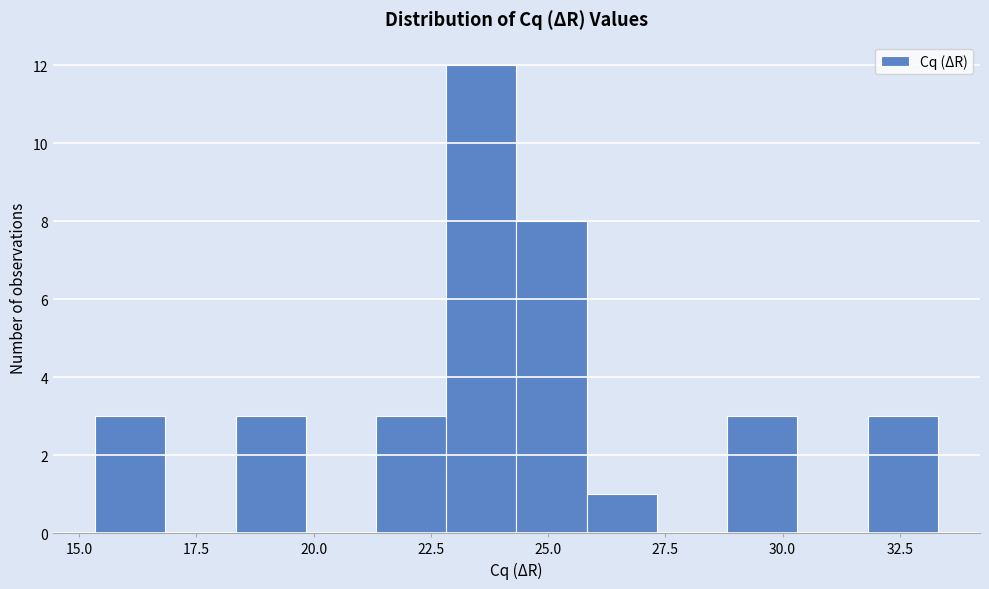

Around what value on the x-axis is the tallest bar? Give the approximate position of its centre, as read against the axis.

23.5